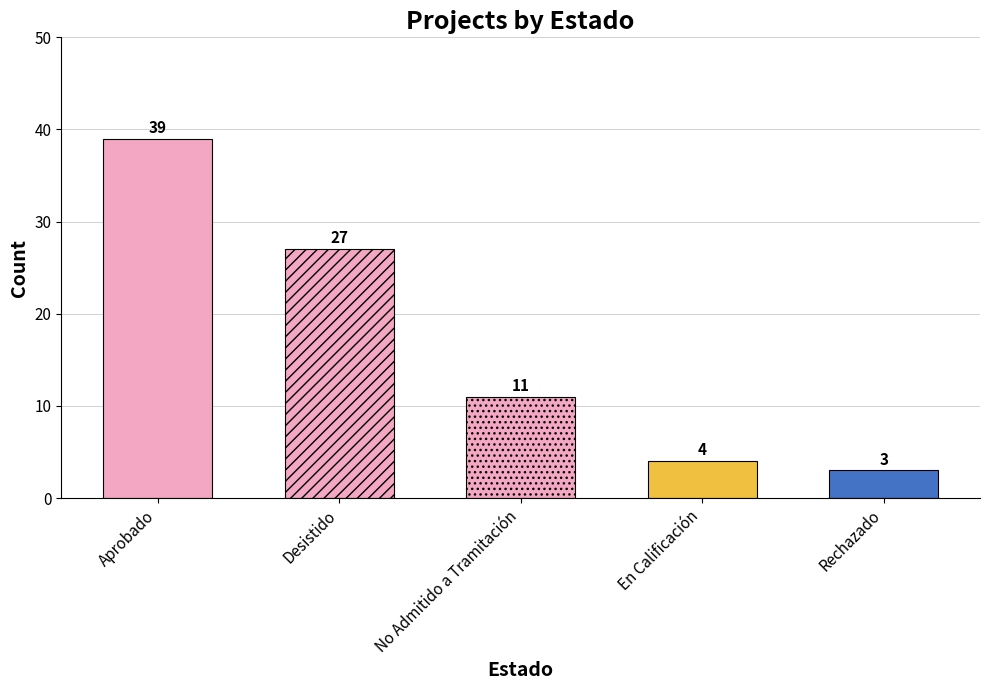

What is the difference between the values at En Calificación and Desistido?

23